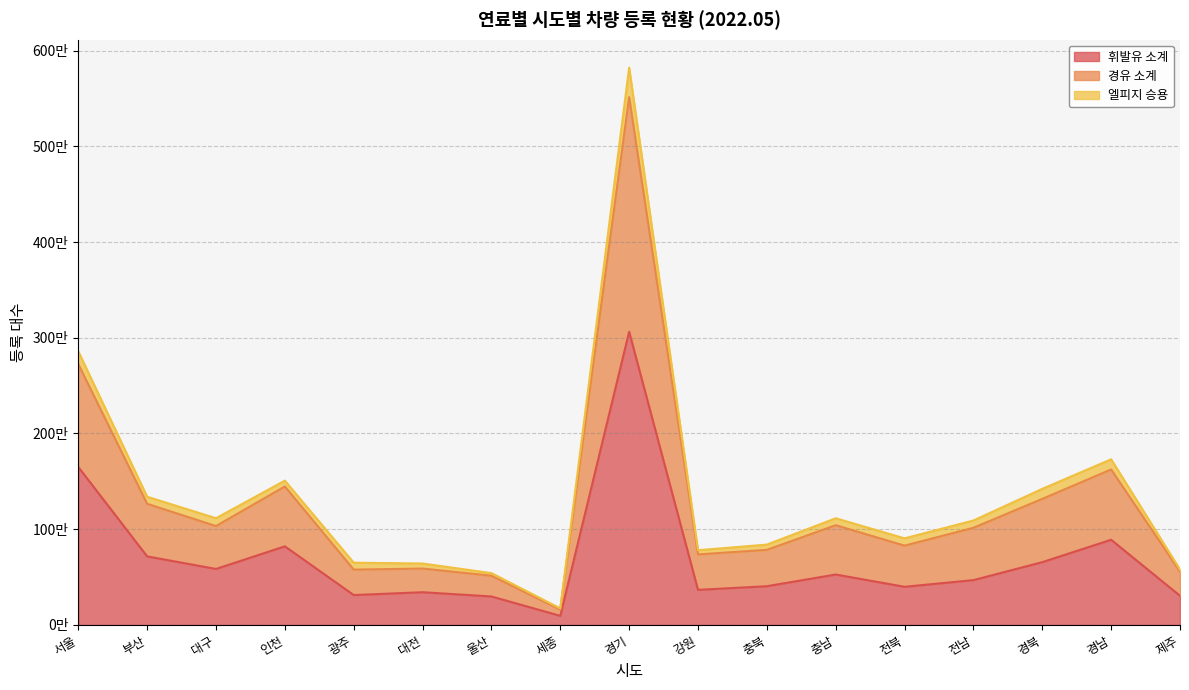

How many data points does each series have?

17